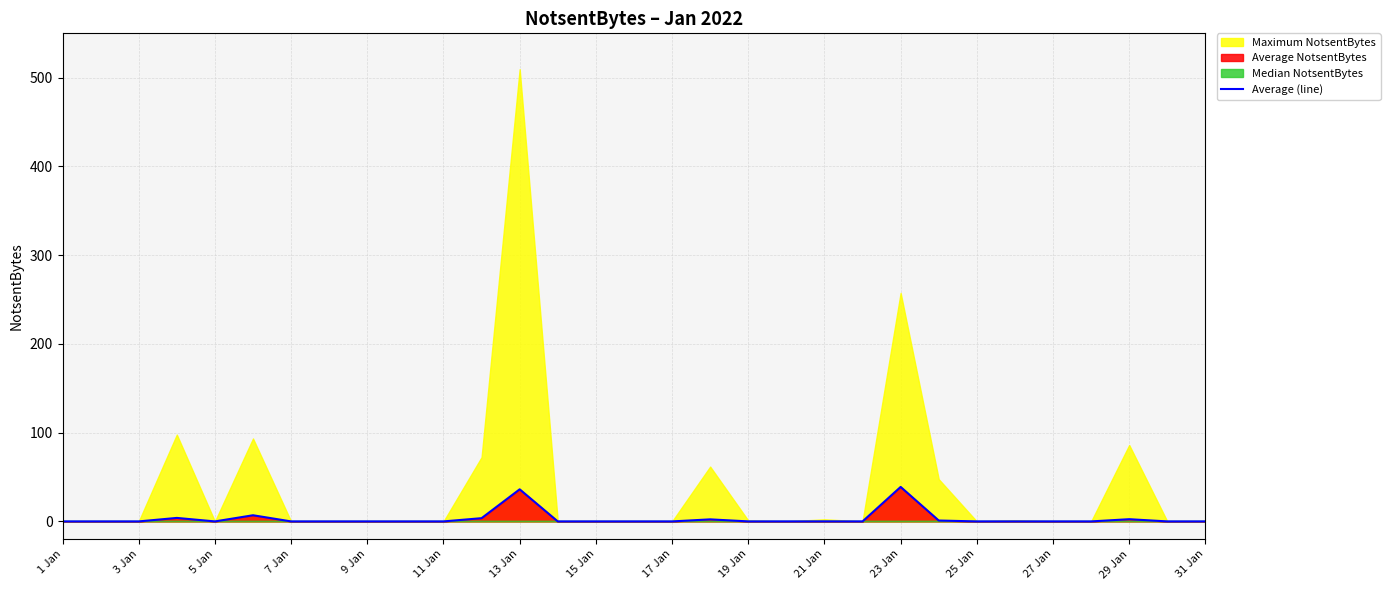

What is the difference between the second highest and second lowest values?

36.2